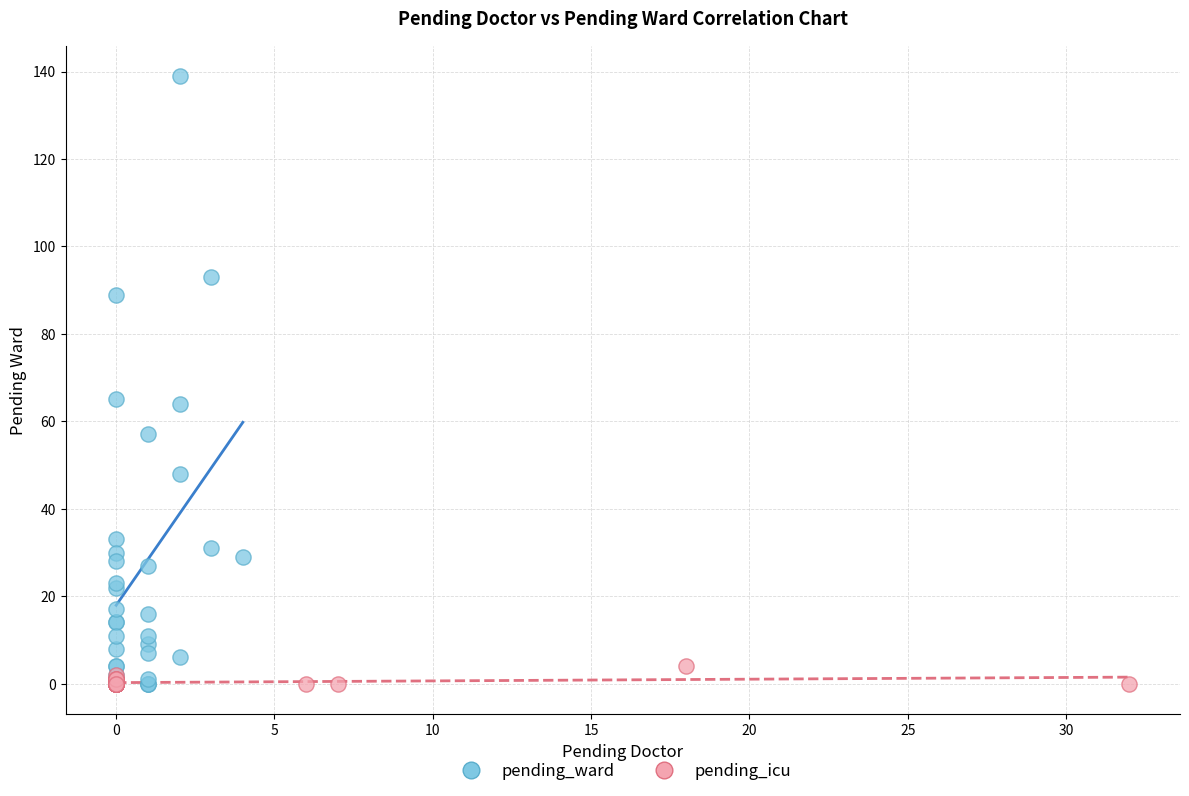

Which series has the widest spread of Y values?

pending_ward